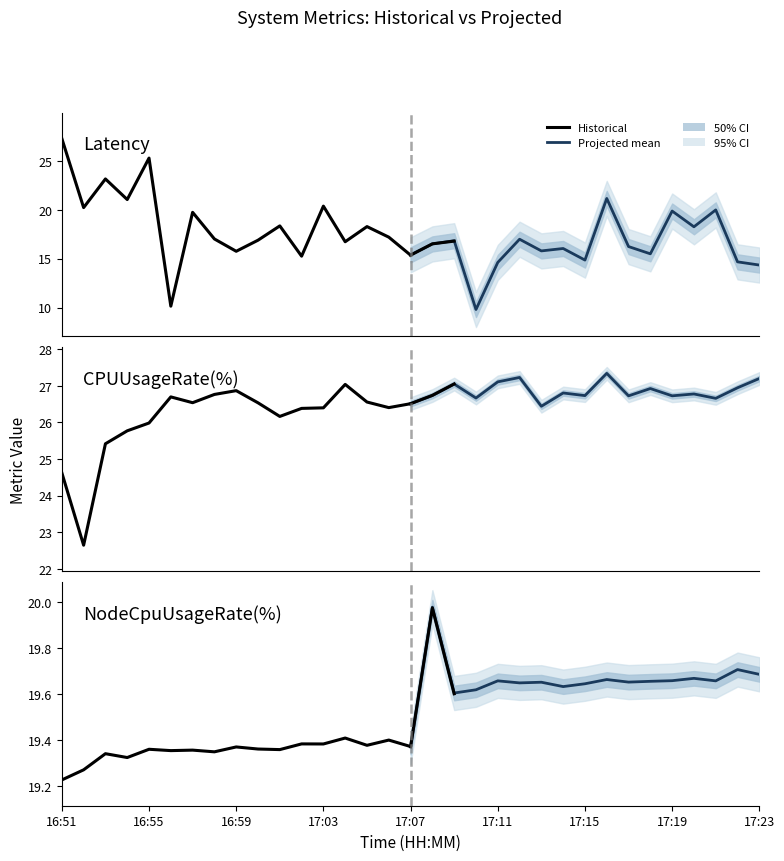

True or false: Historical and Projected mean cross at least once.

False